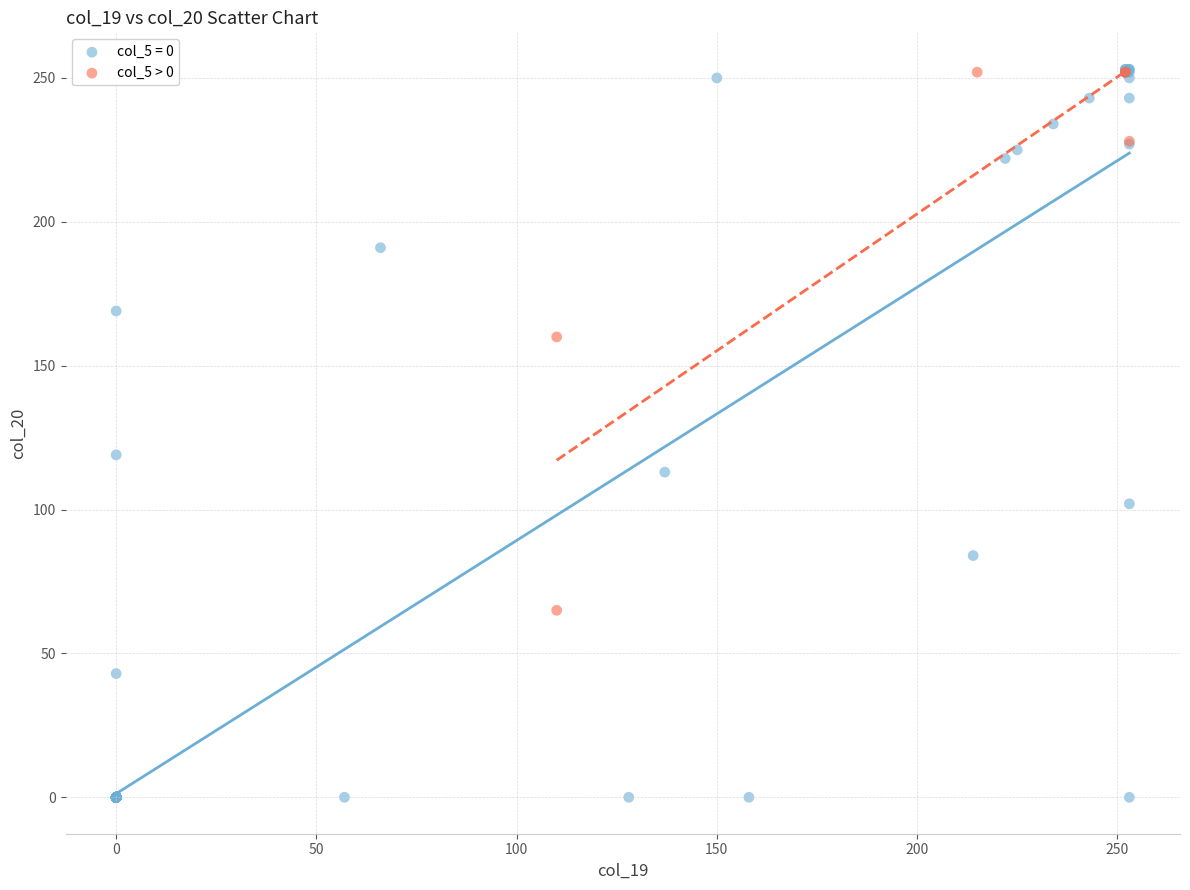

Which series reaches the minimum Y coordinate?

col_5 = 0